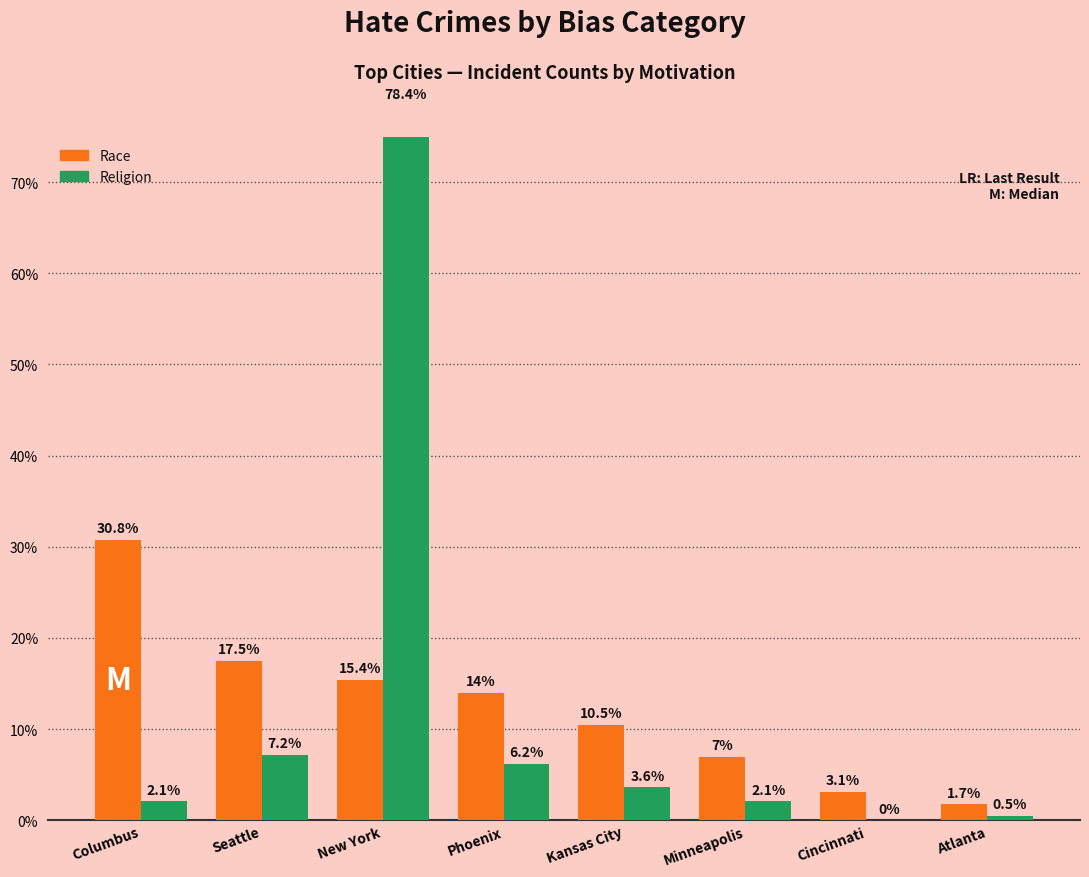

Count the number of data series in this chart.

2